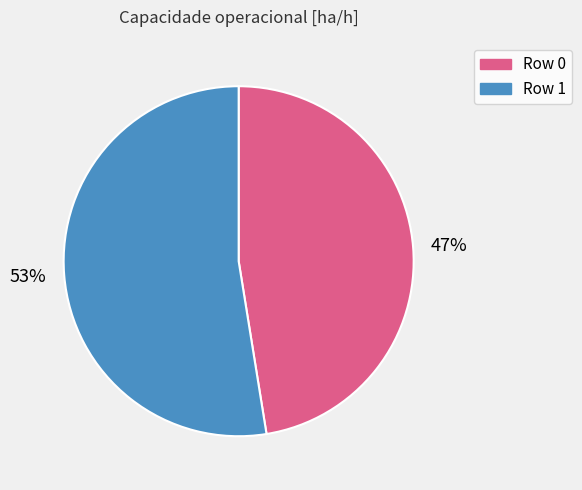

Approximately how many times larger is the value at 47% compared to 53%?

0.9